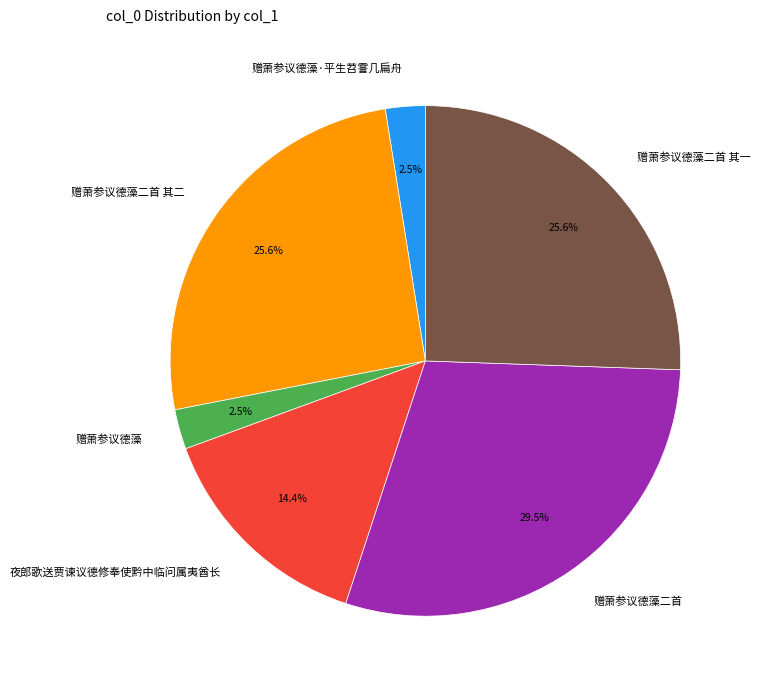

To the nearest percent, what is the average slice percentage?

17%